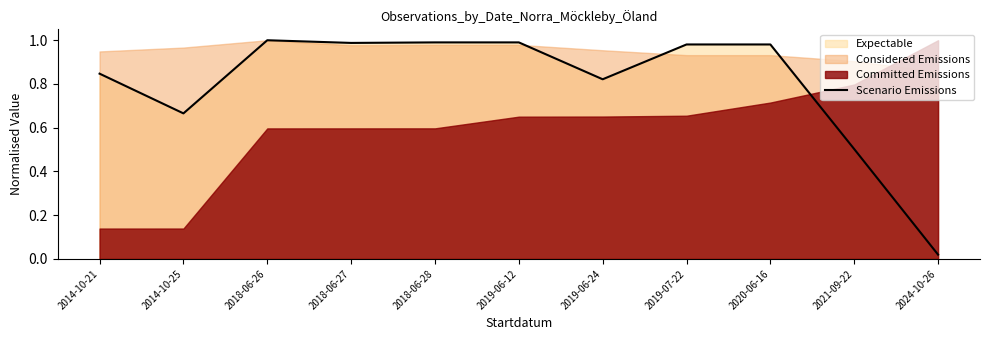

What is the approximate value at 2019-06-24?

0.8